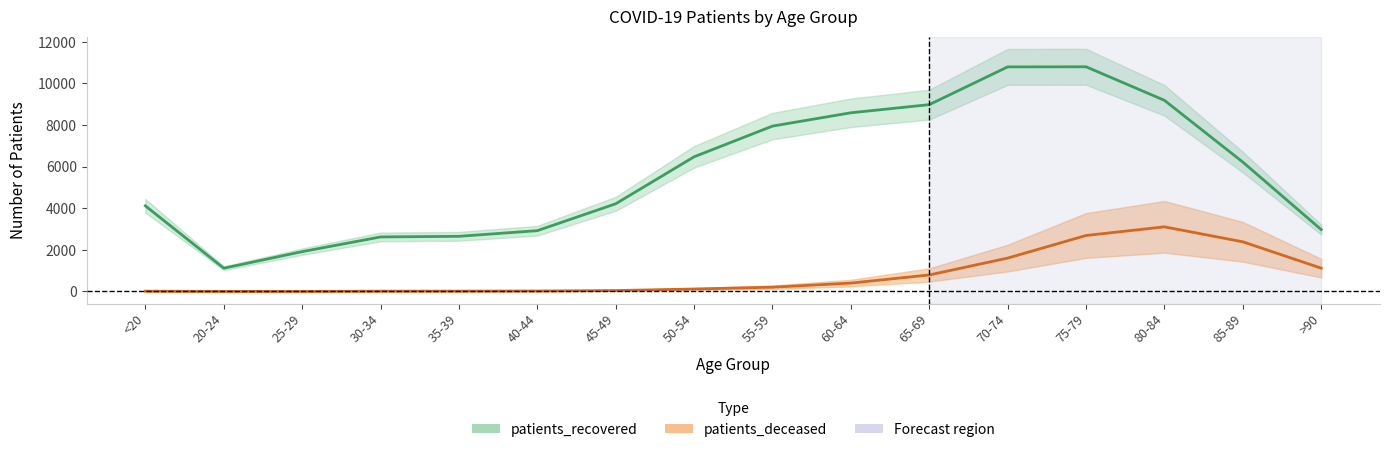

Which series has the largest total across all categories?

patients_recovered